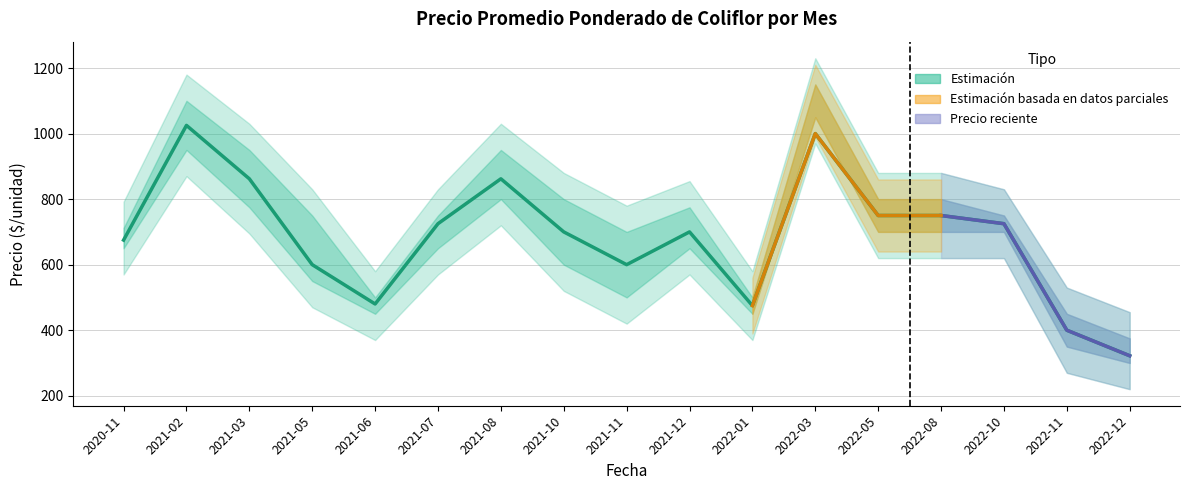

True or false: Precio promedio ponderado and Precio máximo intersect in this chart.

False